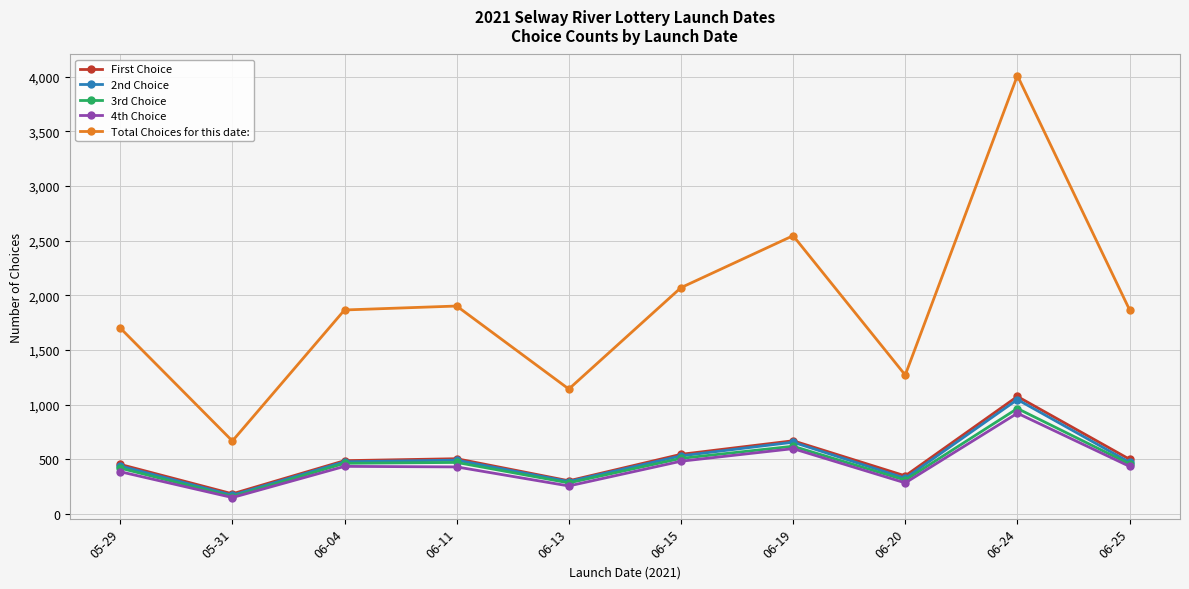

What is the maximum value for 2nd Choice?

1047